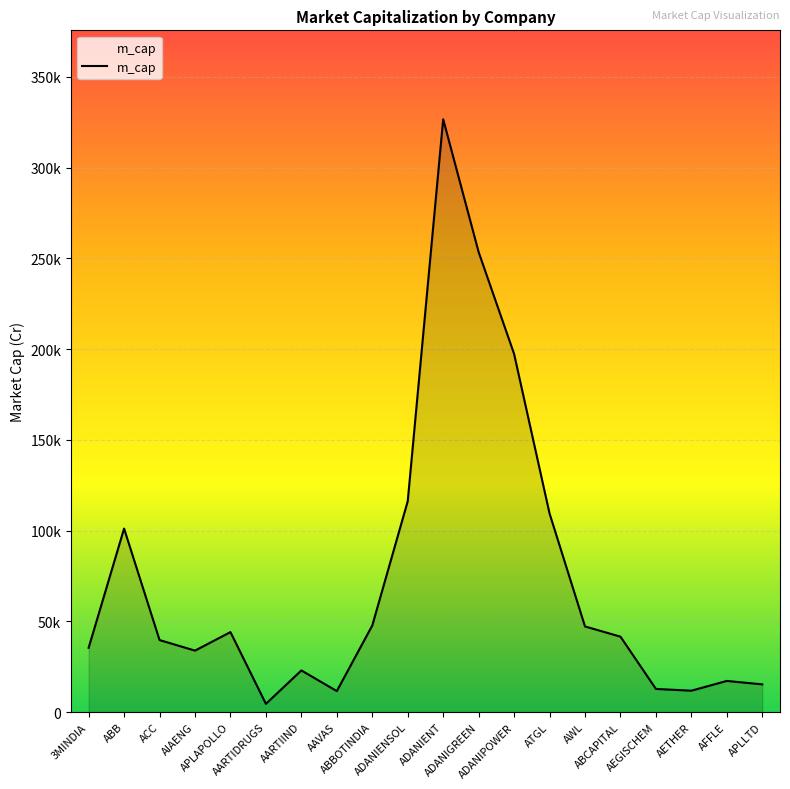

Does the chart have visible grid lines?

Yes